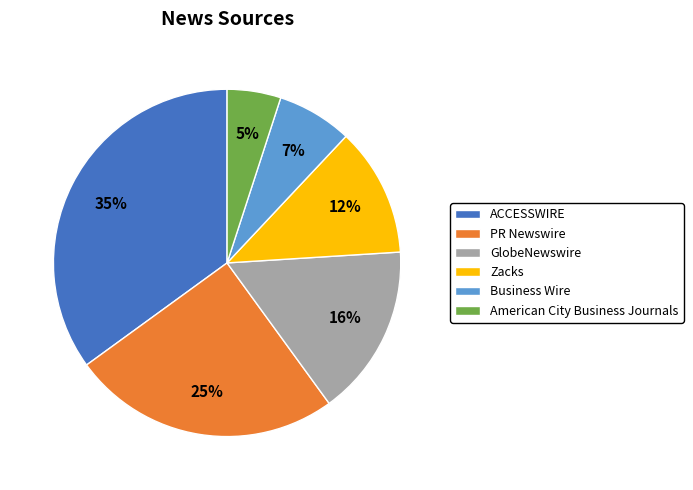

Rank the categories by value from lowest to highest.

American City Business Journals, Business Wire, Zacks, GlobeNewswire, PR Newswire, ACCESSWIRE